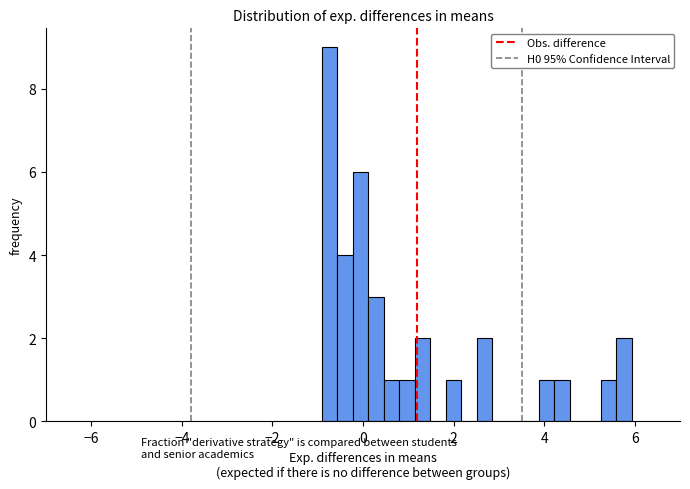

Around what value on the x-axis is the tallest bar? Give the approximate position of its centre, as read against the axis.

-0.8